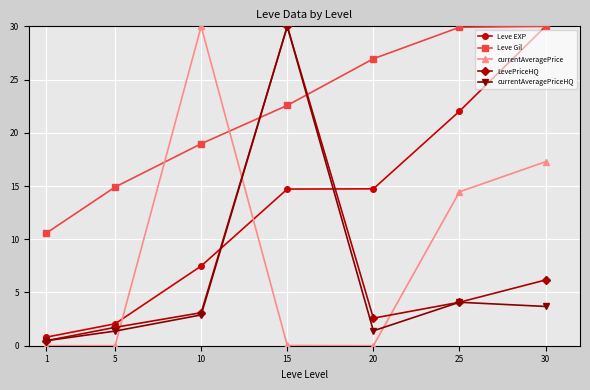

In LevePriceHQ, how many points are lower than both neighbors (excluding endpoints)?

1